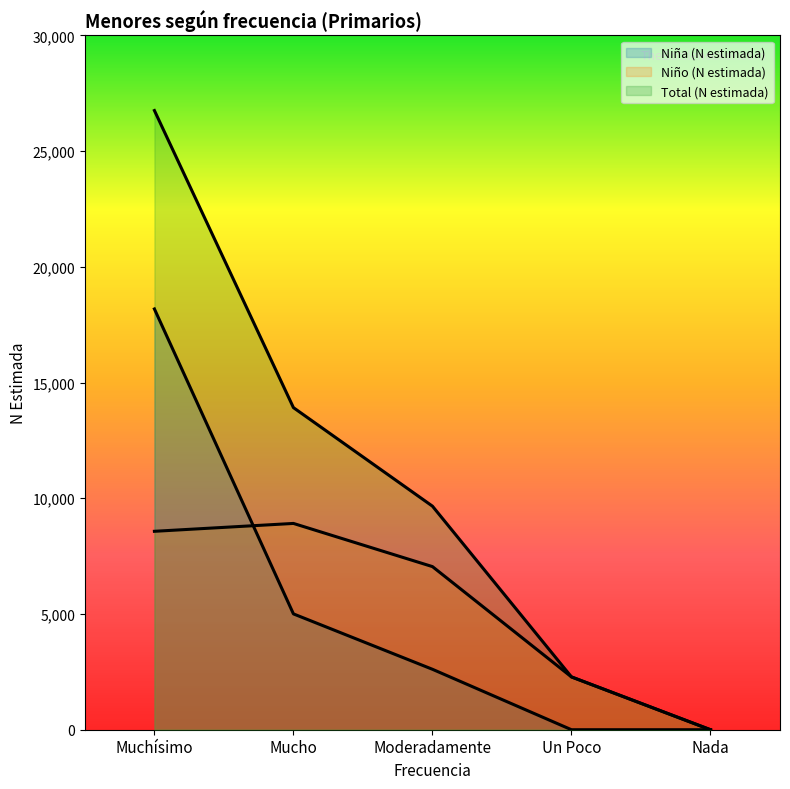

Is it true that Niño (N estimada) equals 8912 at Mucho?

True